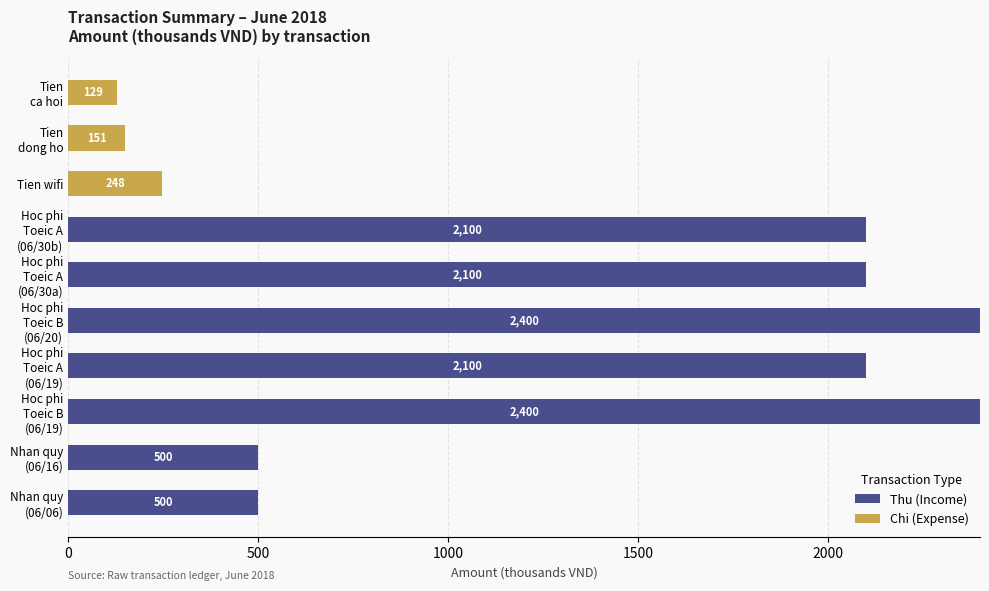

What is the maximum value for Thu (Income)?

2400